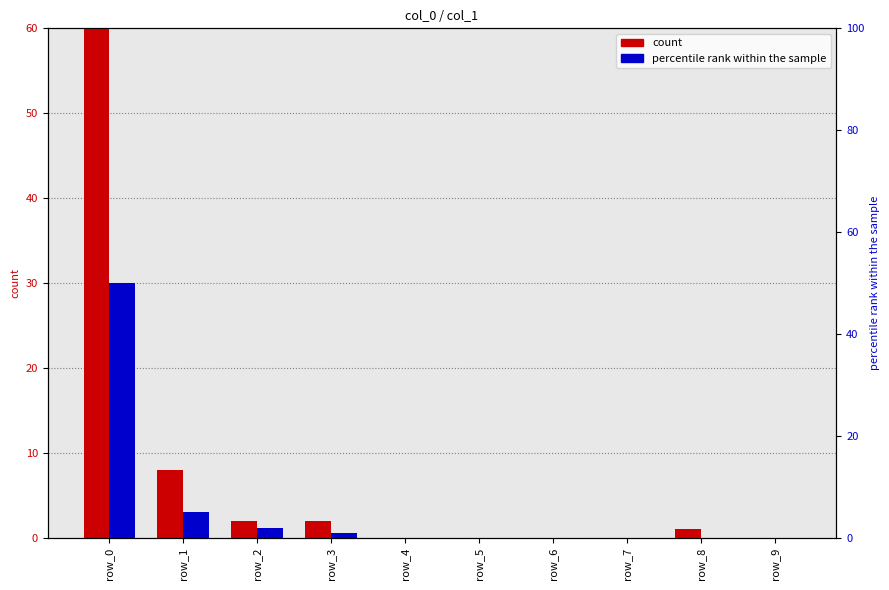

True or false: col_0 (count) has a value of 0 at row_2.

False